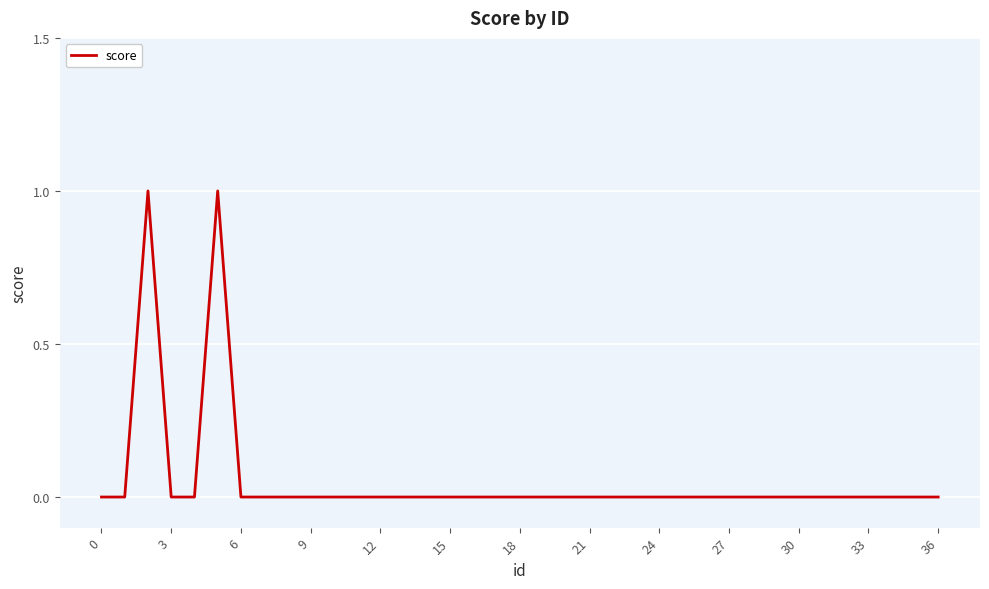

What is the difference between the maximum and second lowest values?

1